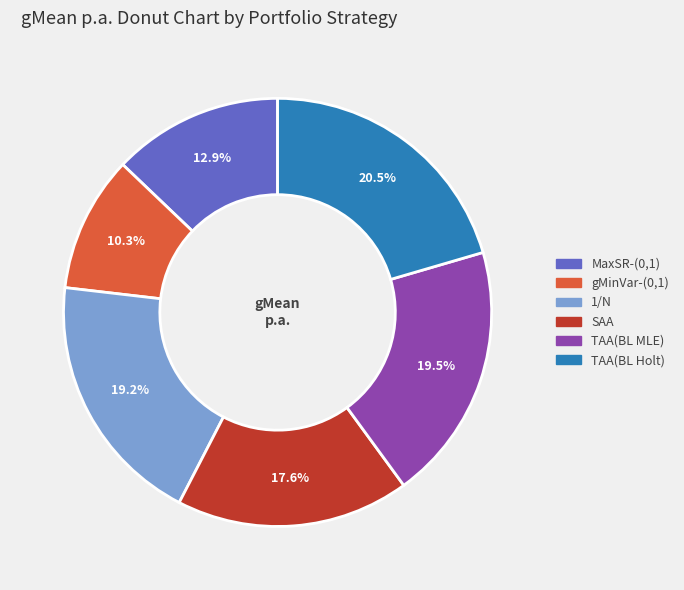

The gMinVar-(0,1) slice represents 10% of the pie. True or false?

True